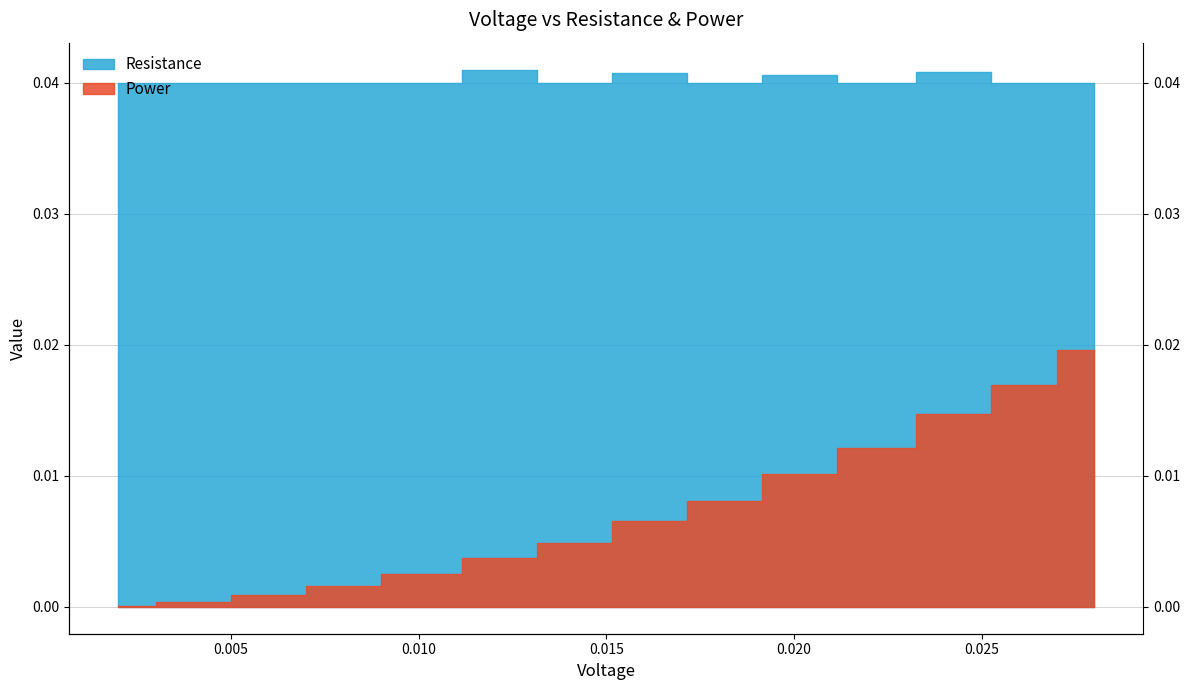

The value of Resistance at 0.018 is 0.0. True or false?

False